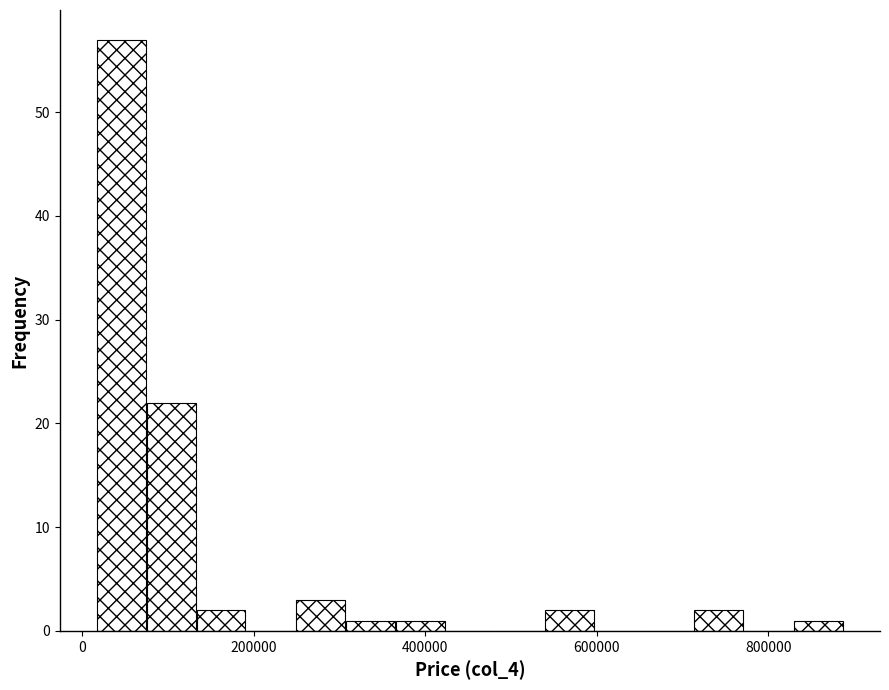

Around what value on the x-axis is the tallest bar? Give the approximate position of its centre, as read against the axis.

40000